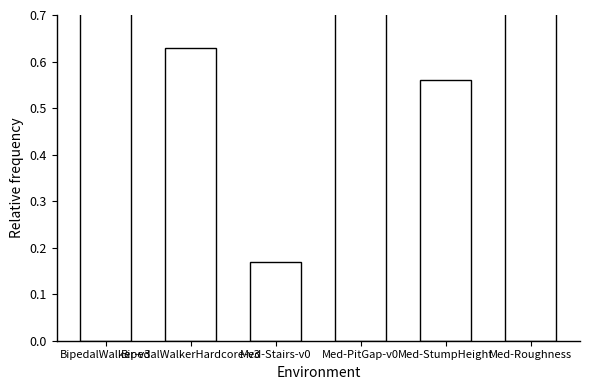

Reading right to left, transcribe all the data shown in this chart.

0.8	0.6	0.8	0.2	0.6	1.0